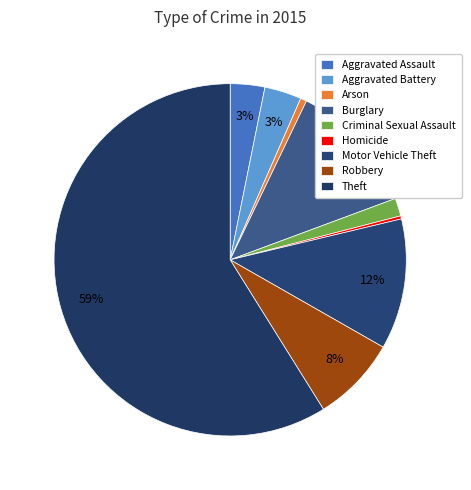

How many slices are in this pie chart?

9